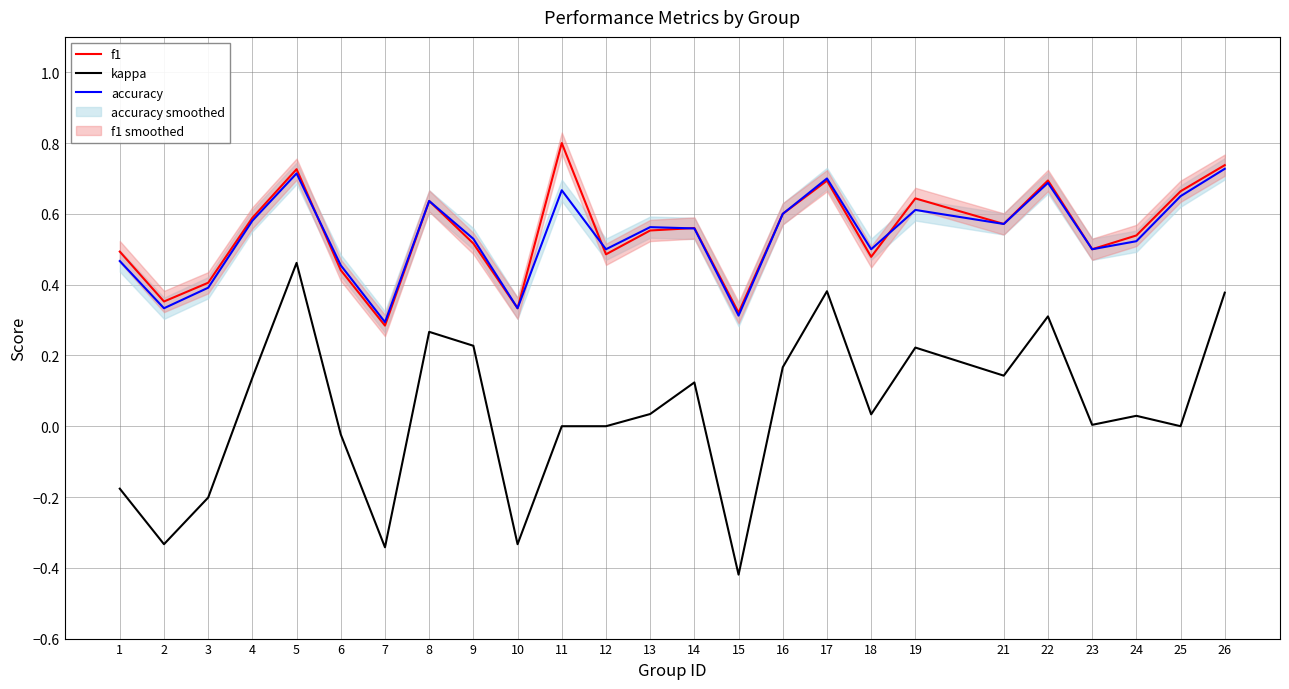

The f1 series shows 0.6 at 19. True or false?

True